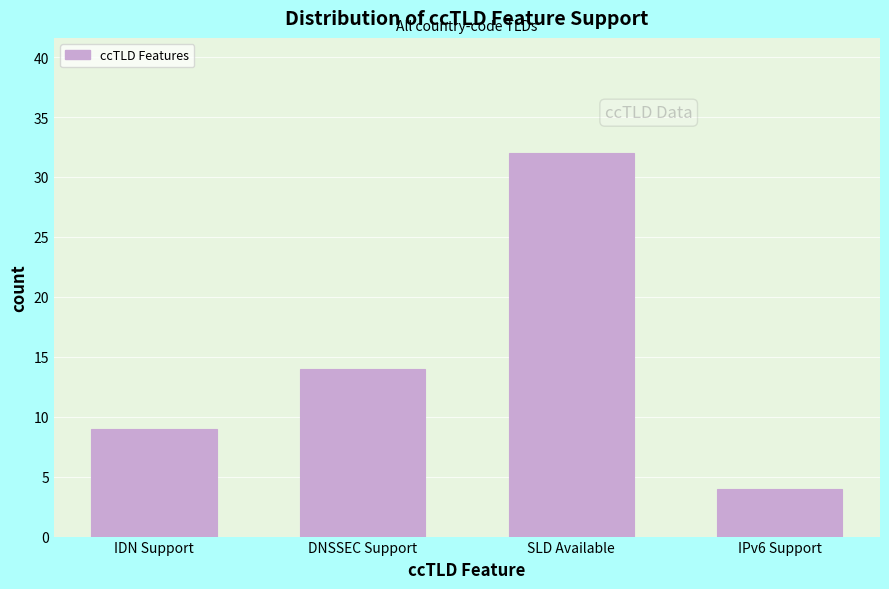

Reading left to right, transcribe all the data shown in this chart.

IDN Support=9	DNSSEC Support=14	SLD Available=32	IPv6 Support=4